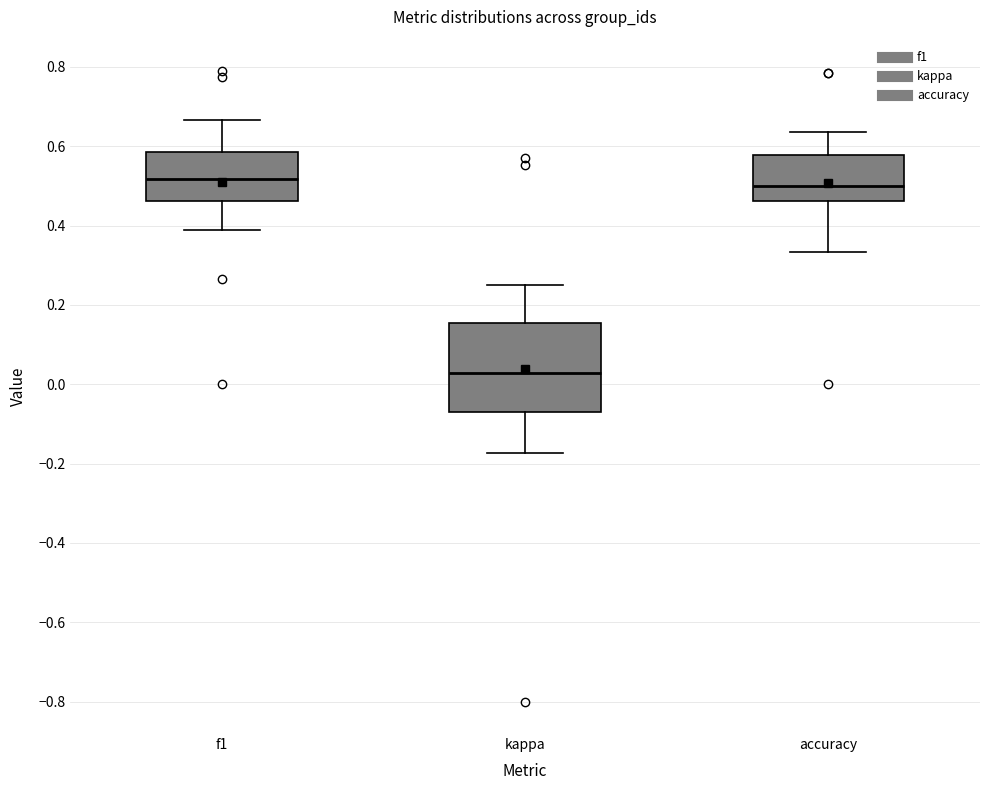

Comparing the boxes themselves (not the whiskers), which one is the tallest?

kappa